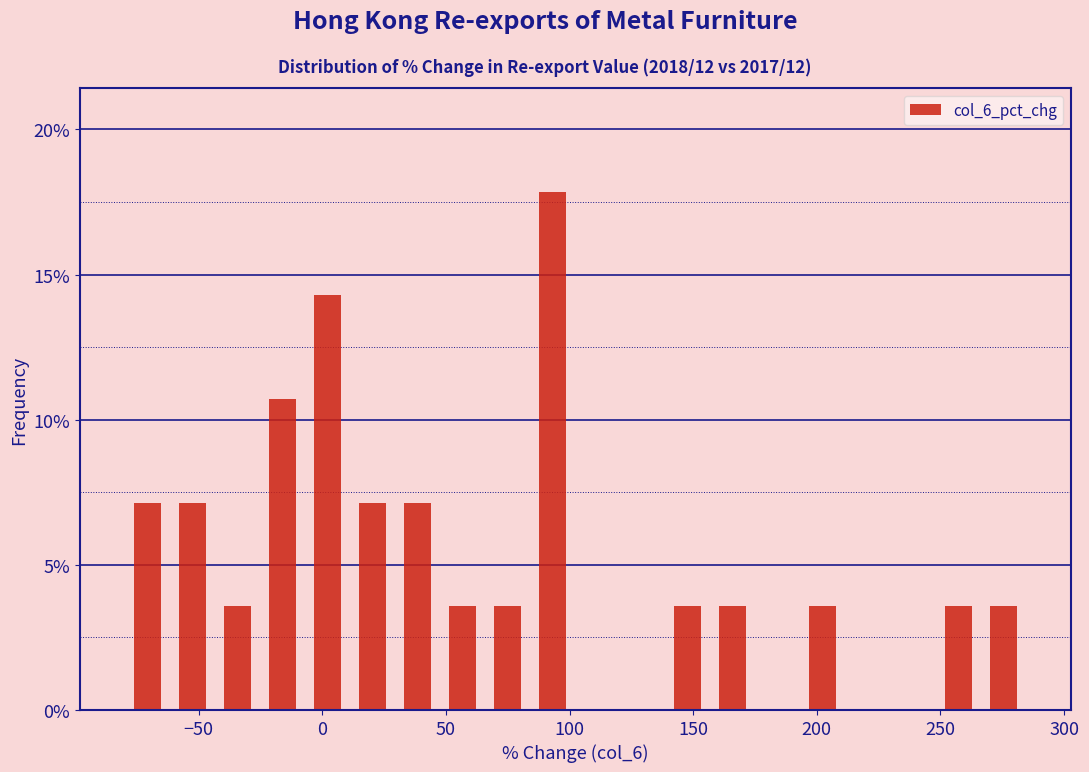

Around what value on the x-axis is the tallest bar? Give the approximate position of its centre, as read against the axis.

95